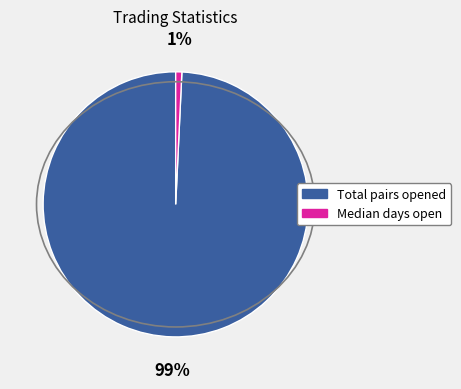

To the nearest percent, what is the average slice percentage?

50%